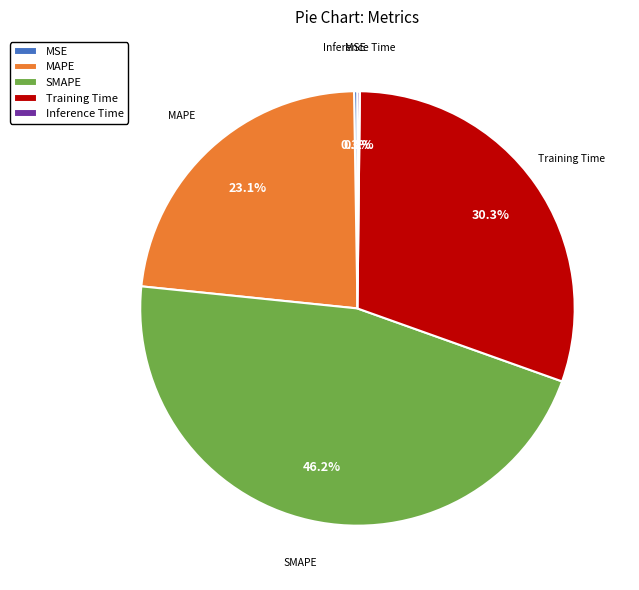

What is the largest slice in the pie chart?

SMAPE